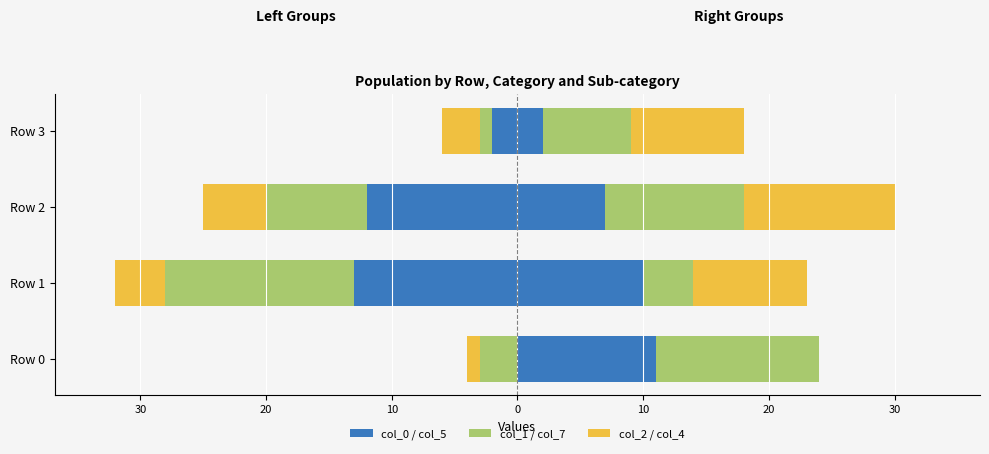

Does the chart contain any negative values?

Yes